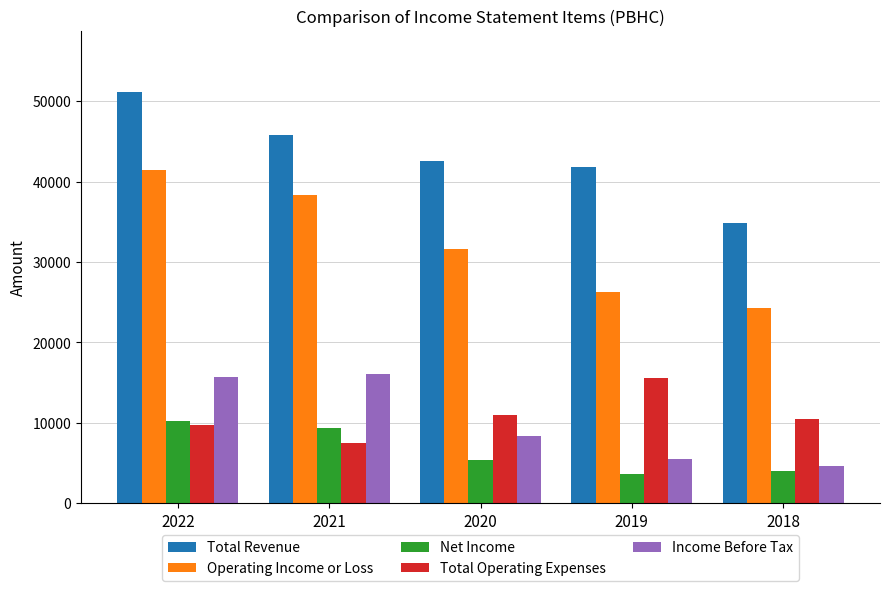

What is the maximum value shown in the chart?

51100